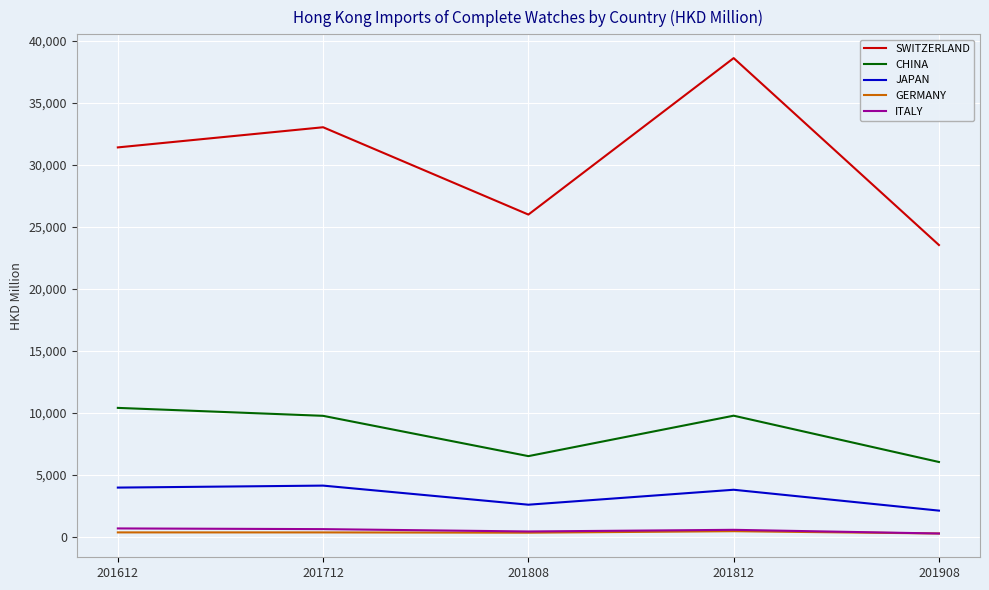

True or false: GERMANY and JAPAN cross at least once.

False